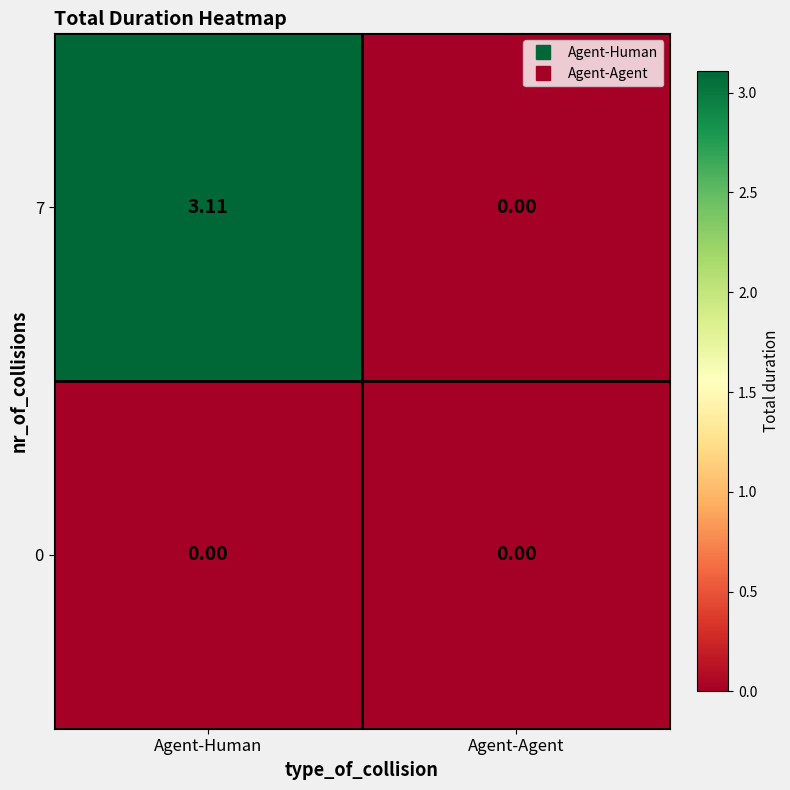

At which label does 7 first exceed 3?

Agent-Human